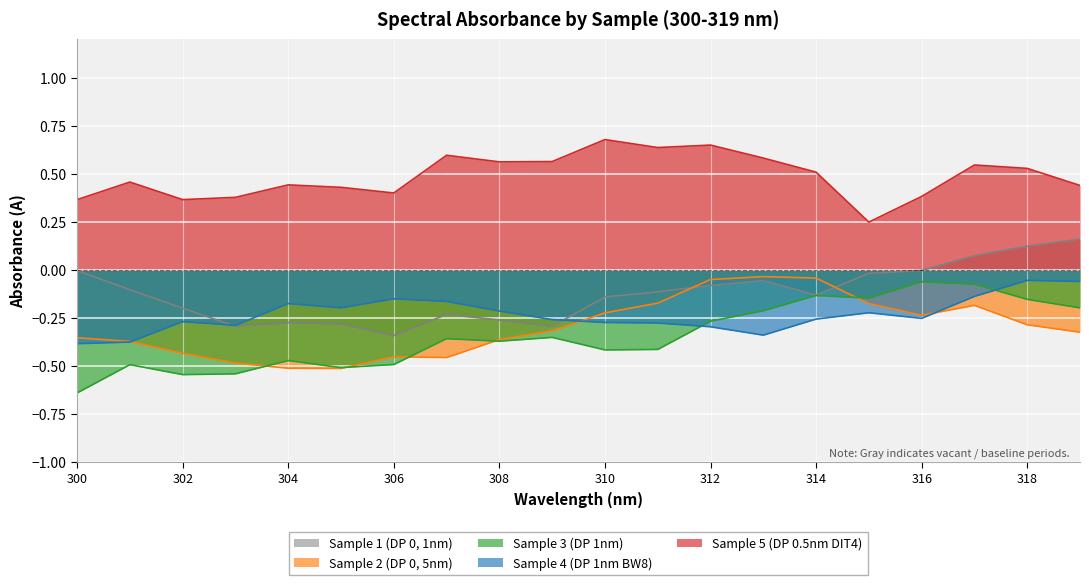

Which label corresponds to the smallest value in the chart?

300